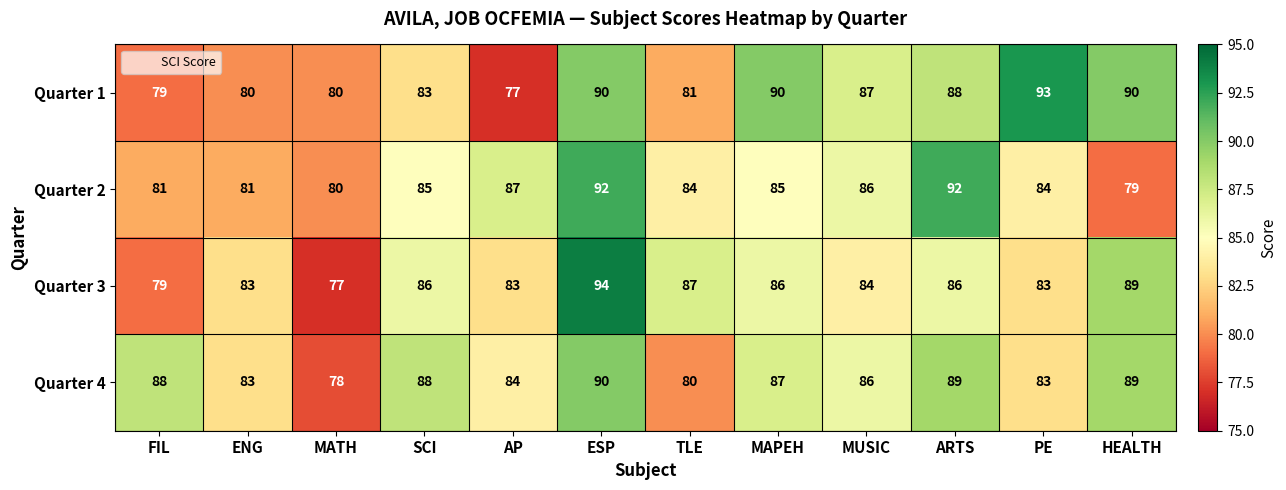

What is the total value across all series at AP?

331